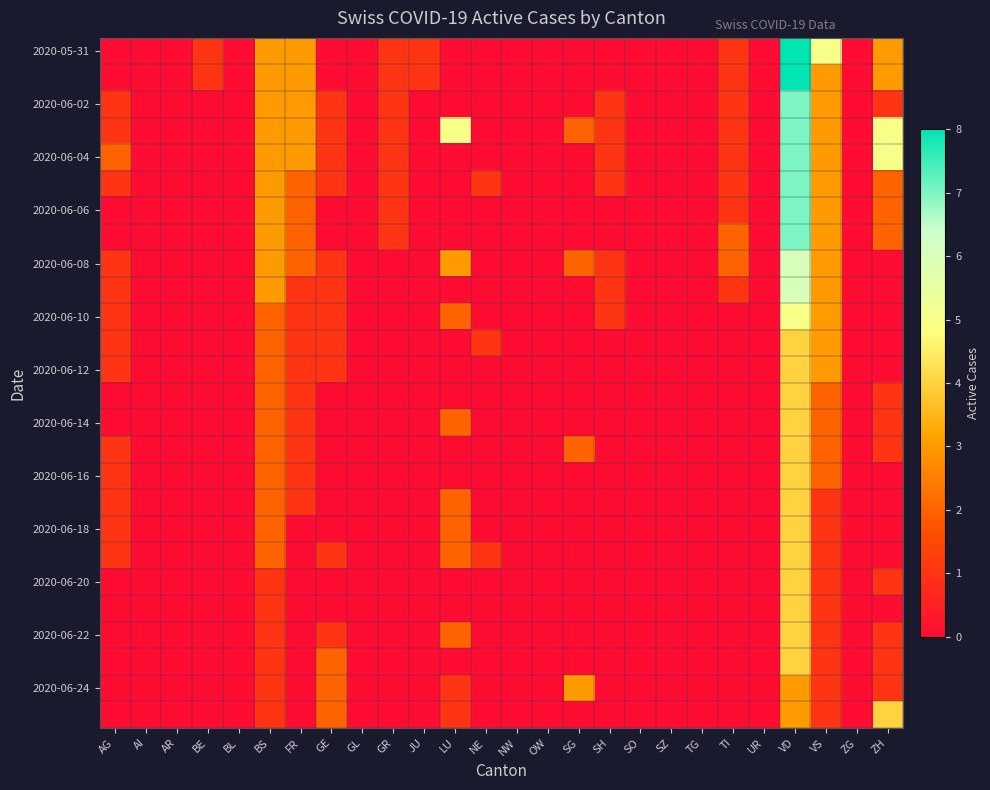

Which has a higher value, LU or VS?

VS